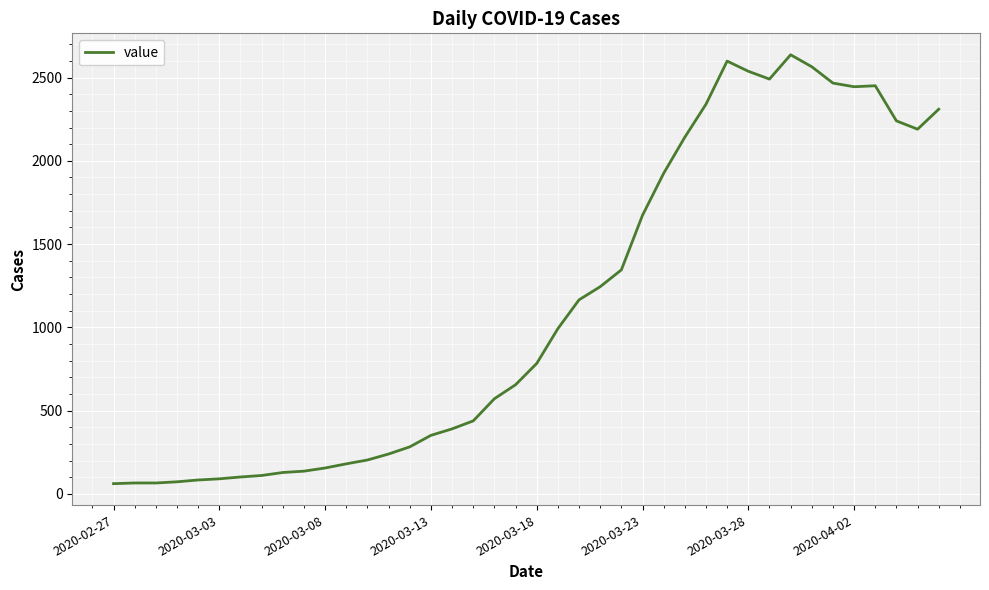

What is the difference between the maximum and minimum values?

2576